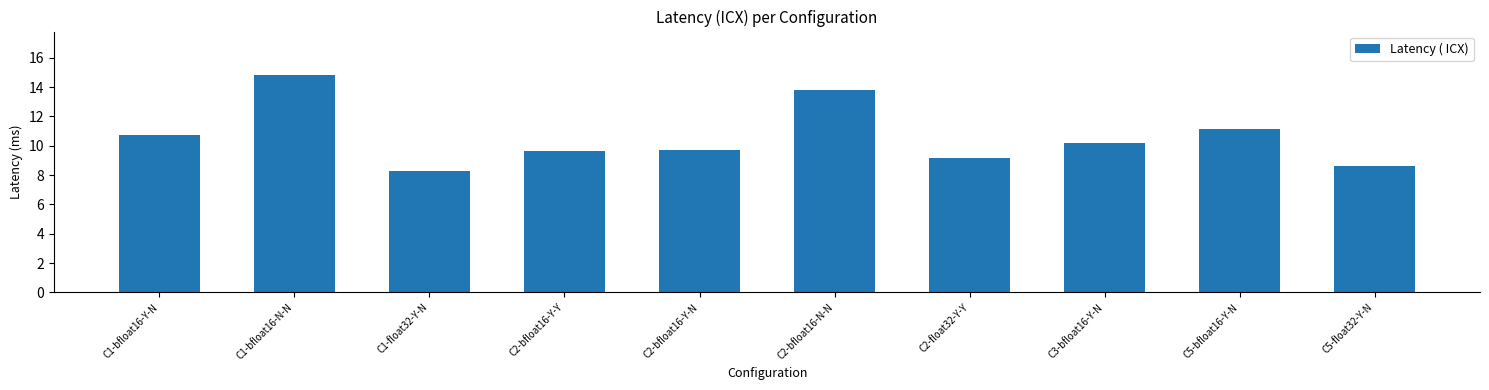

Reading right to left, transcribe all the data shown in this chart.

8.6	11.1	10.2	9.1	13.8	9.7	9.7	8.3	14.8	10.7